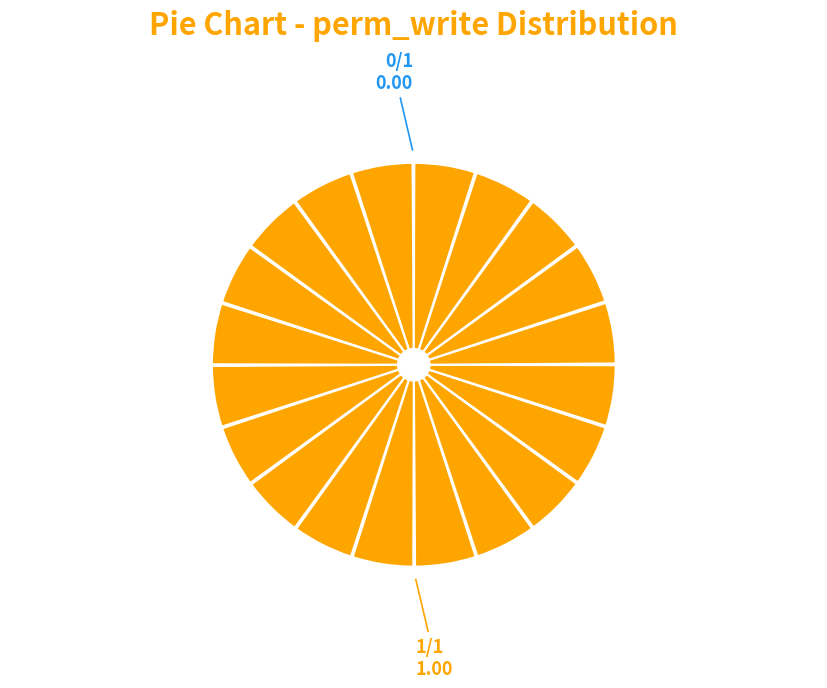

Is it true that access_hr_study_manager is 100% of the pie?

True